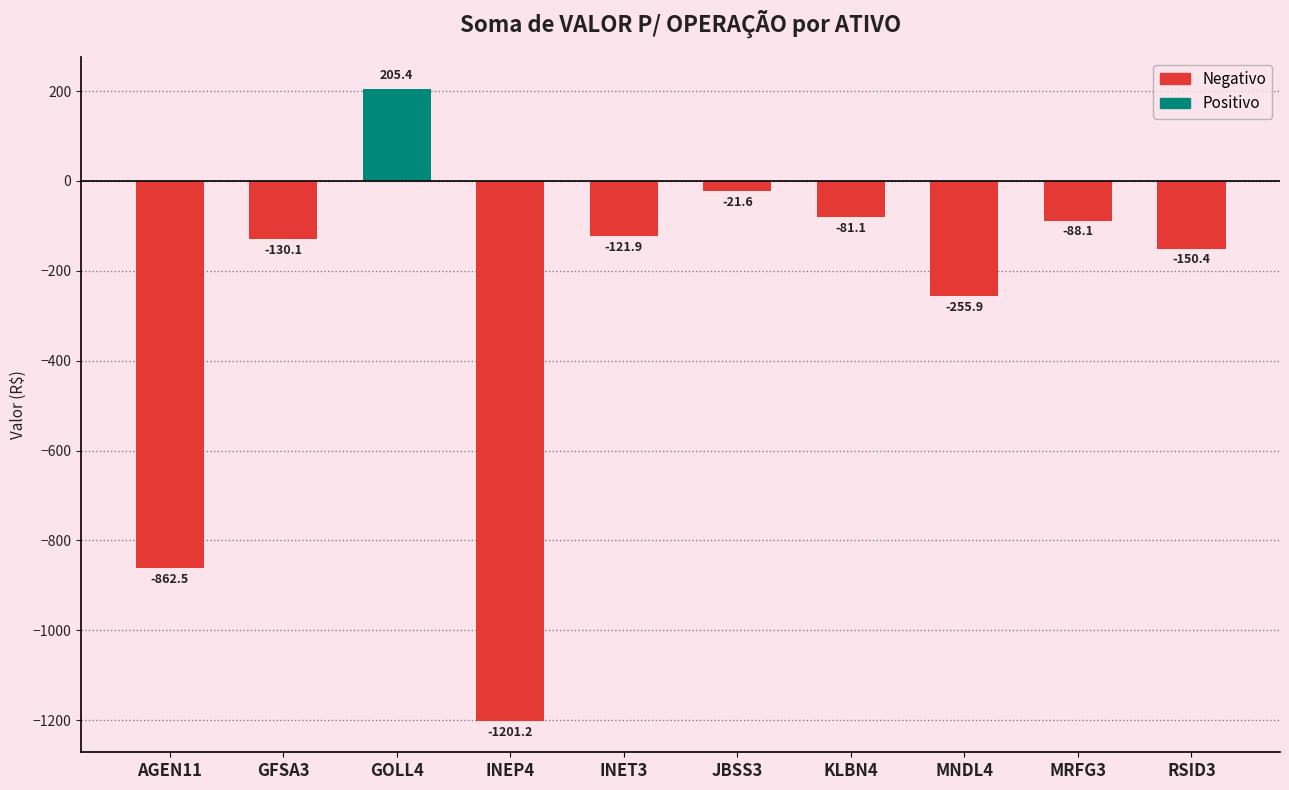

Where is the data nearest to the value -497?

MNDL4